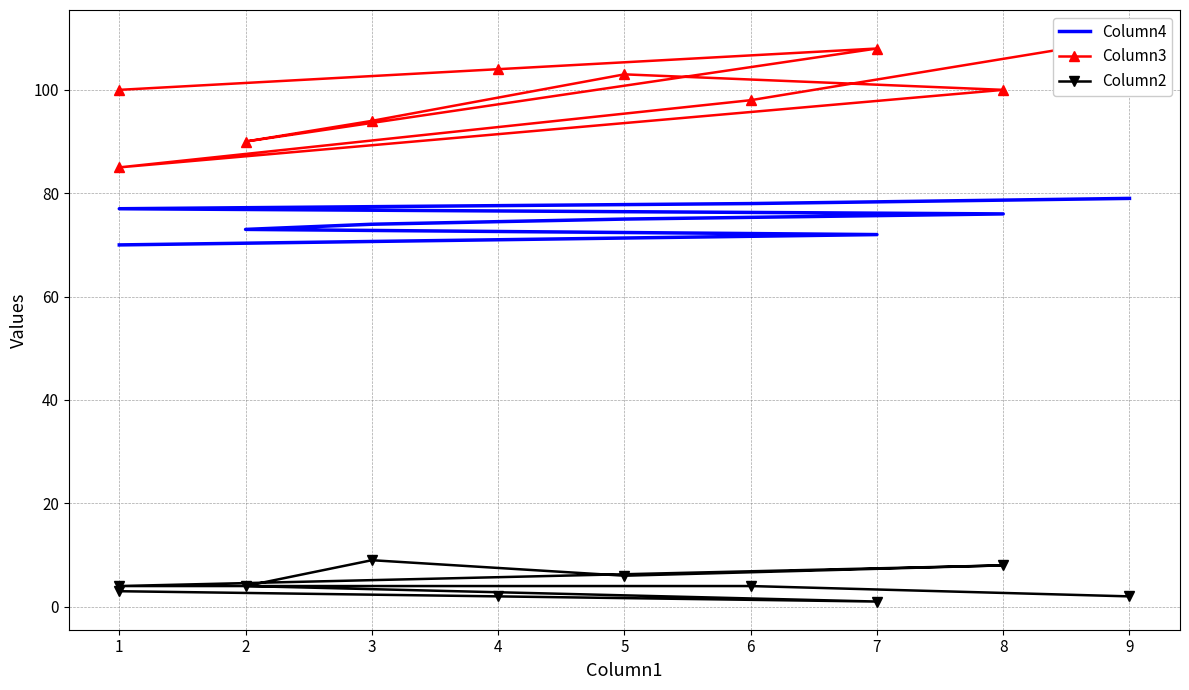

What is the smallest value displayed?

1